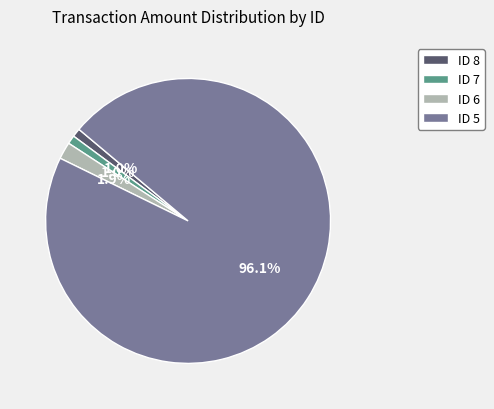

Which has a higher value, ID 8 or ID 6?

ID 6